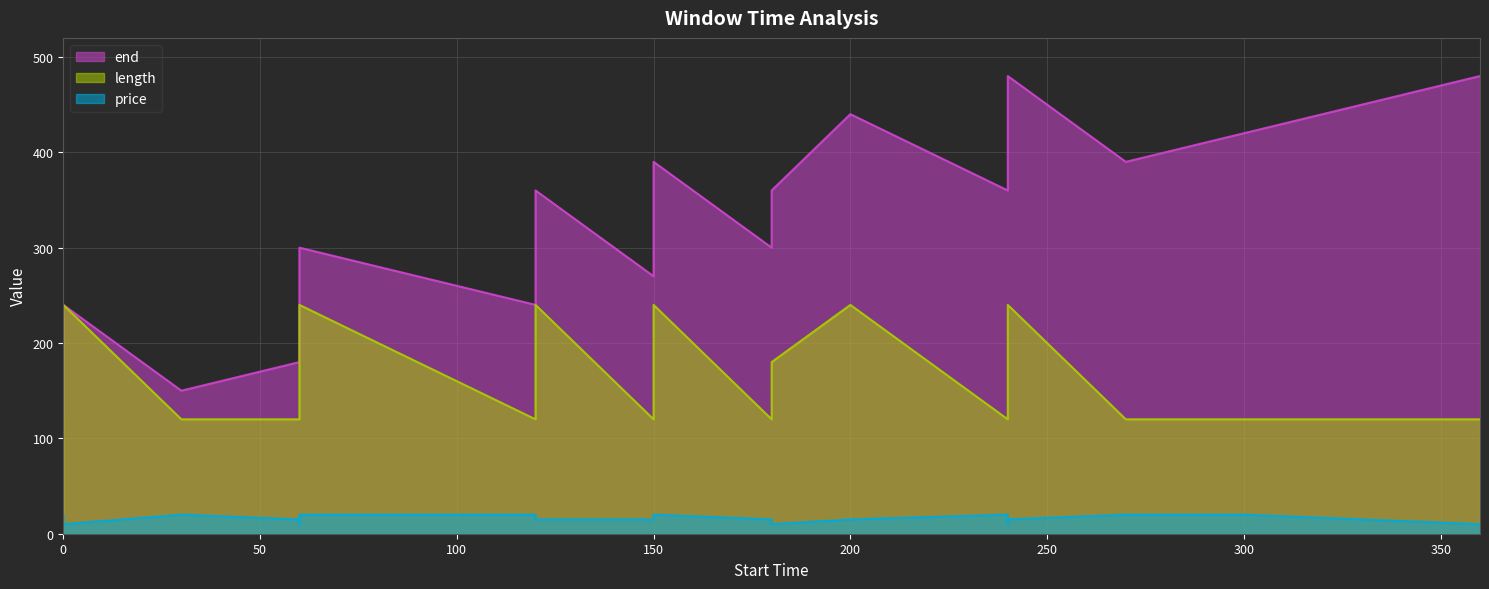

Between 0 and 200, which is larger?

200